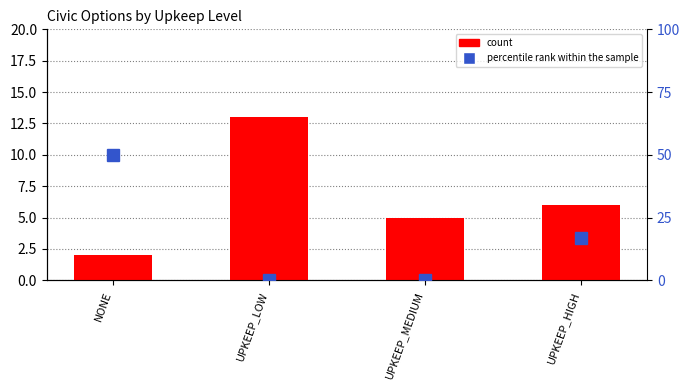

At which category is the sum across all series the highest?

NONE